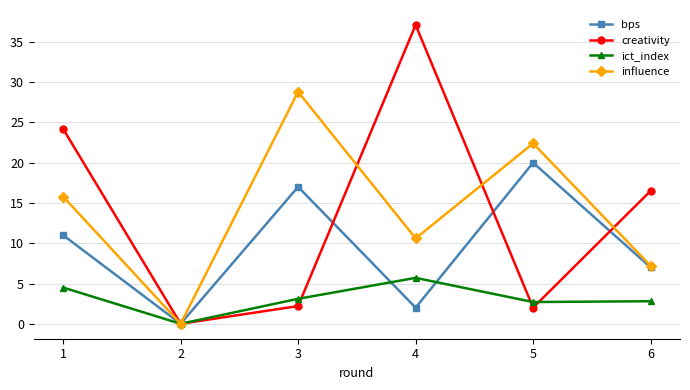

Which series has the widest spread of values?

creativity